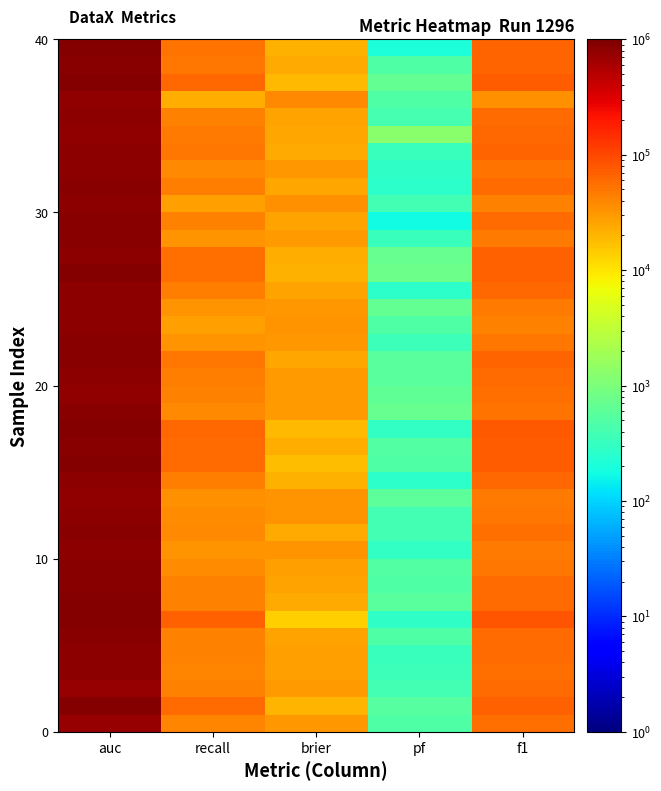

At how many categories does at least one series exceed 447190?

1